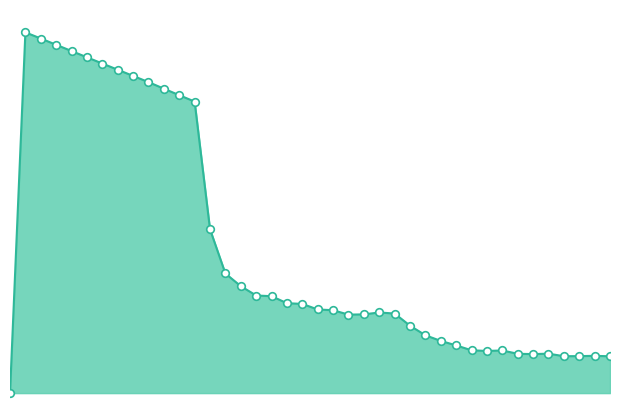

Is this an area chart (filled region under the line)?

Yes